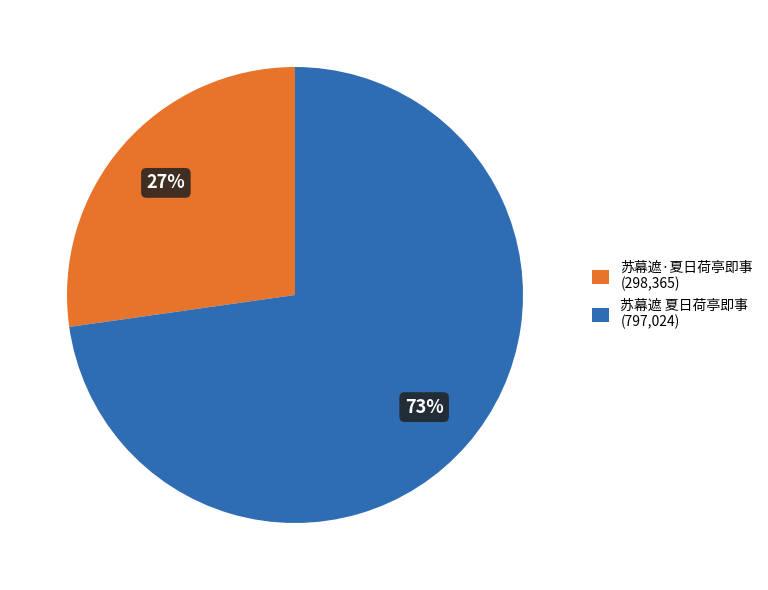

To the nearest percent, what percentage of the pie is 苏幕遮 夏日荷亭即事?

73%